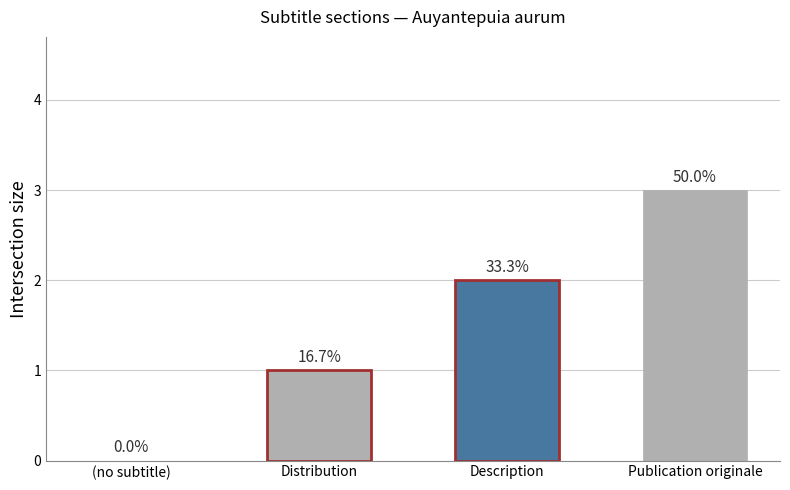

Reading right to left, transcribe all the data shown in this chart.

3	2	1	0